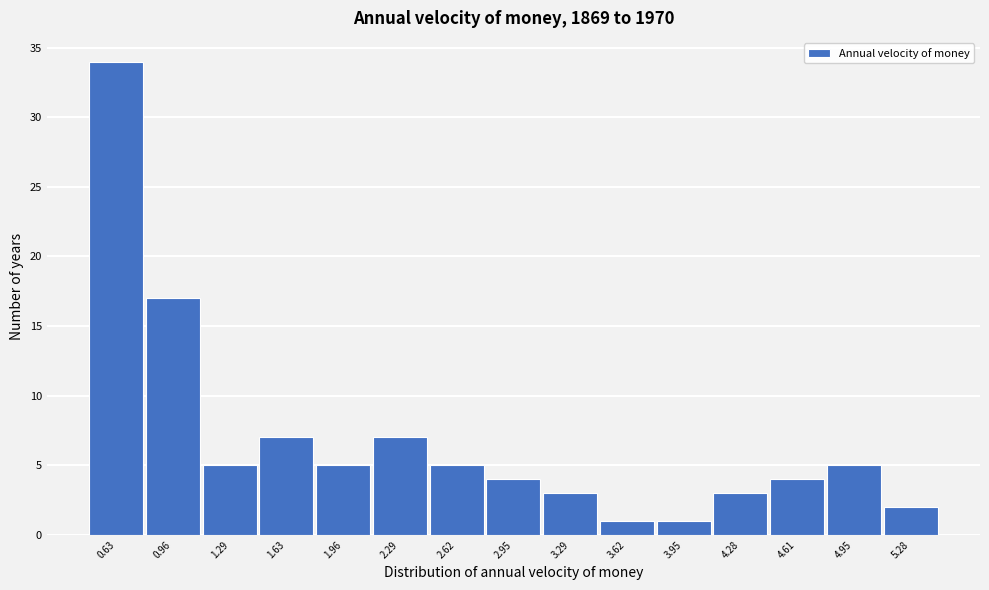

Reading left to right, transcribe all the data shown in this chart.

0.63=34	0.96=17	1.29=5	1.63=7	1.96=5	2.29=7	2.62=5	2.95=4	3.29=3	3.62=1	3.95=1	4.28=3	4.61=4	4.95=5	5.28=2